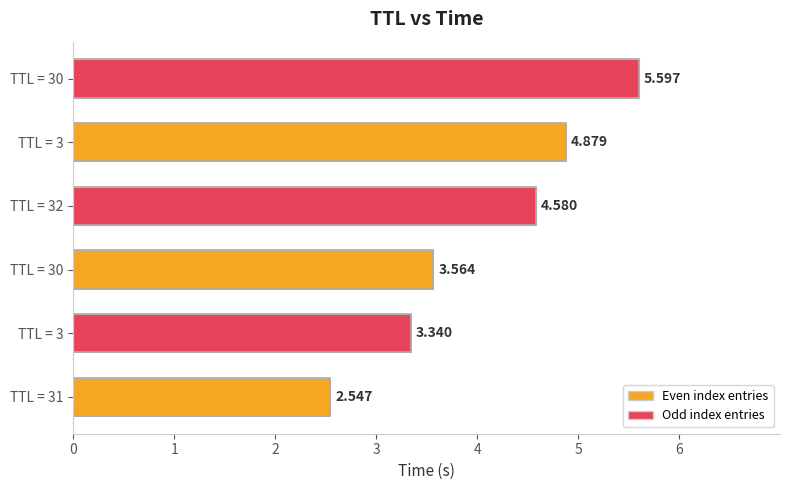

How many bars are there in total?

6